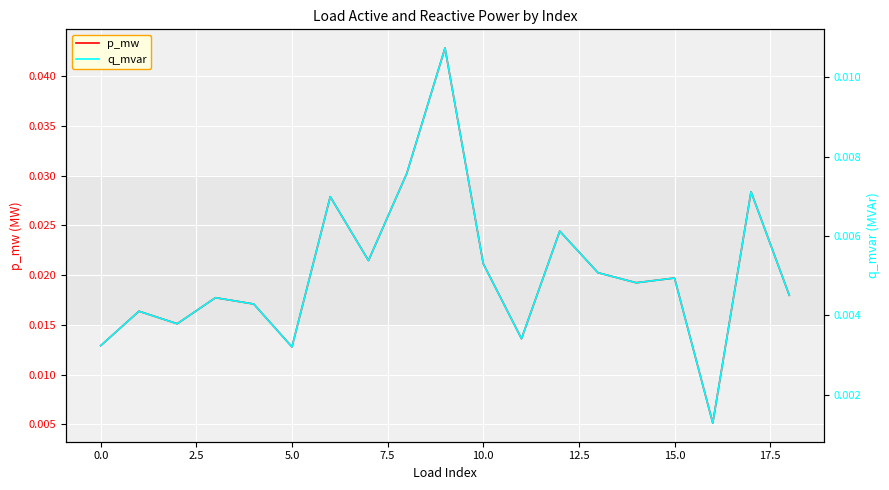

Count the number of categories in the chart.

19